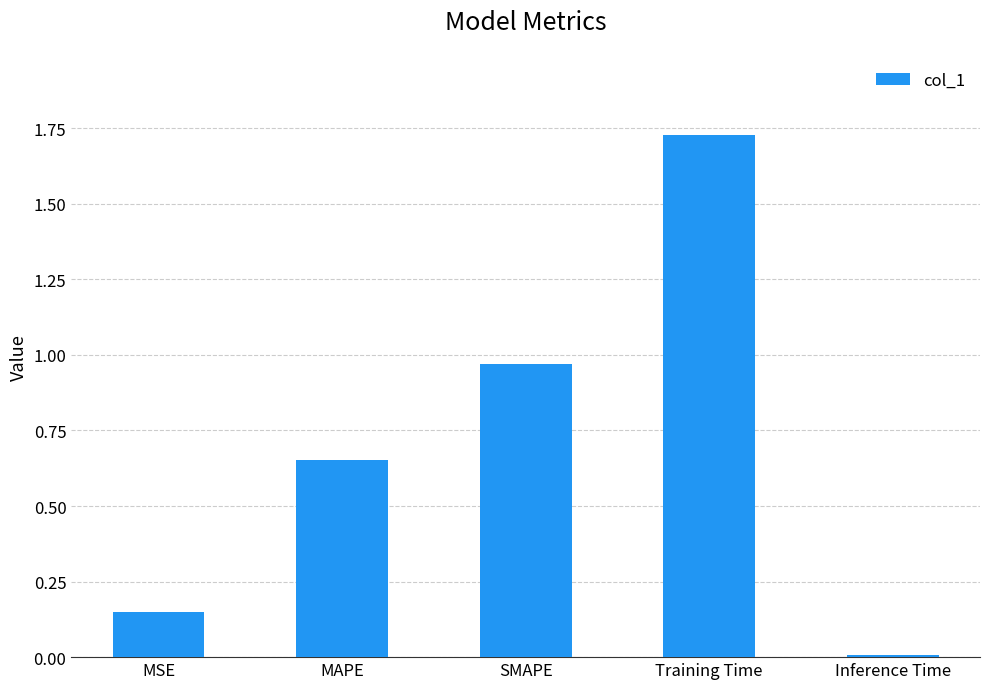

What is the change in value from MAPE to SMAPE?

+0.3